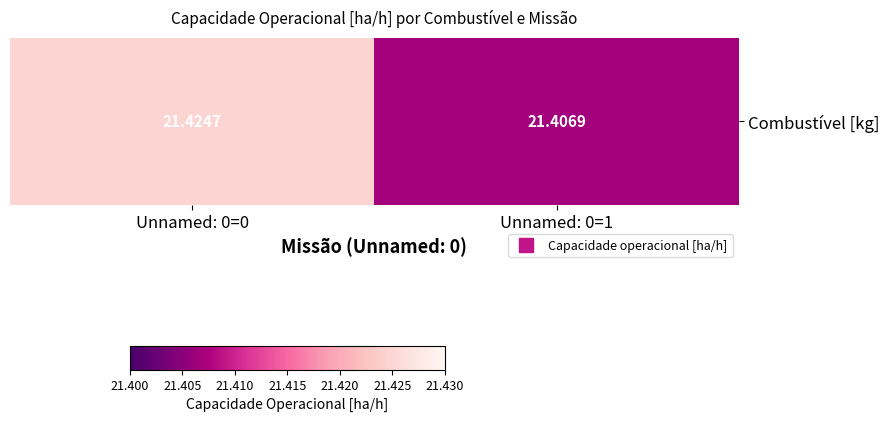

What is the greatest value displayed?

21.4